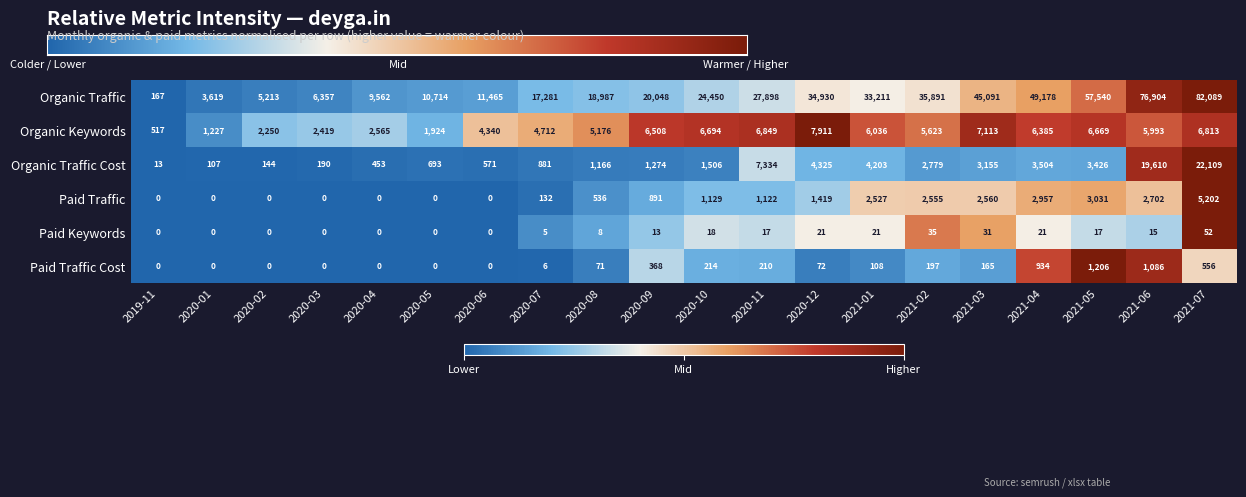

What is the approximate value of Organic Traffic Cost at 2021-02, to the nearest 10?

2780